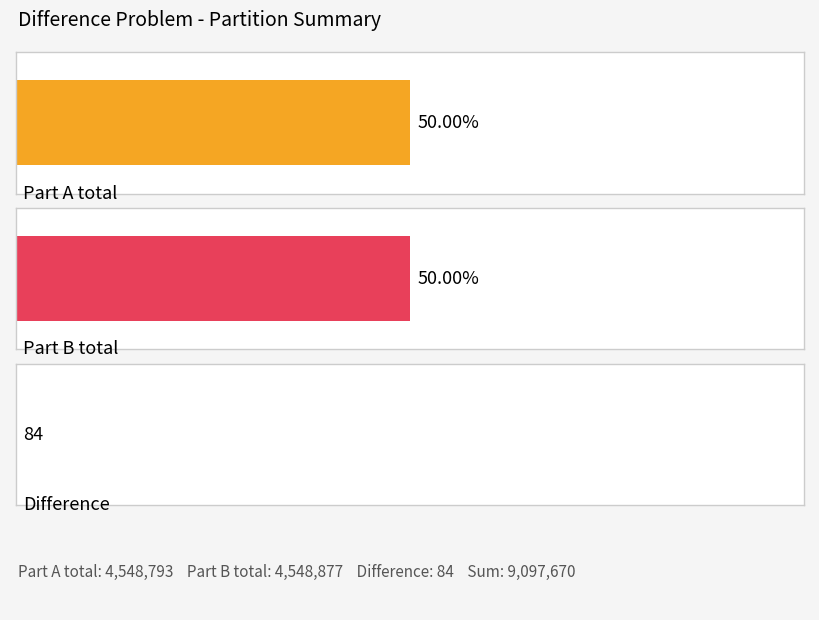

What are all the series names shown in the legend?

Part A, Part B